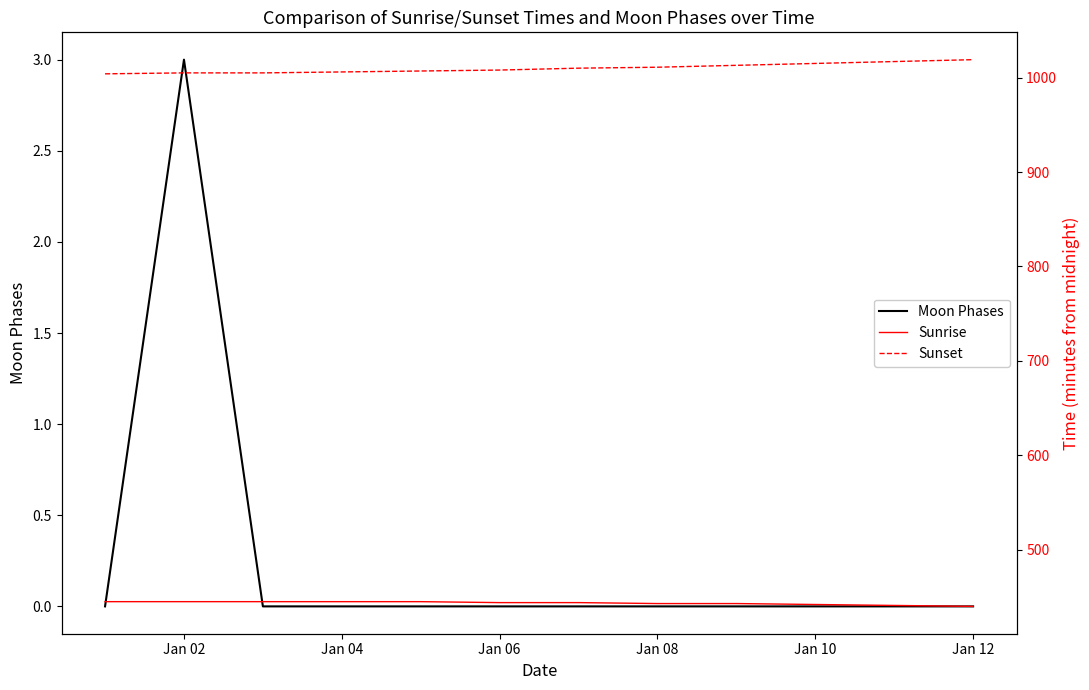

List the series in order of their overall mean, lowest first.

Moon Phases, Sunrise, Sunset